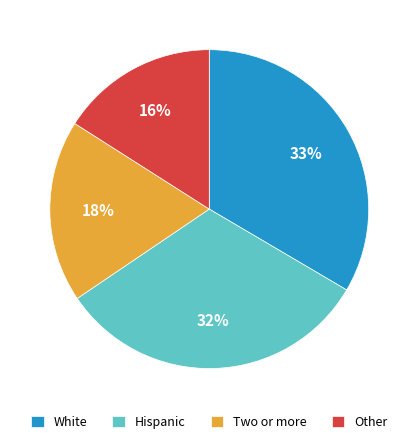

Approximately how many times larger is the value at Other compared to Two or more?

0.9